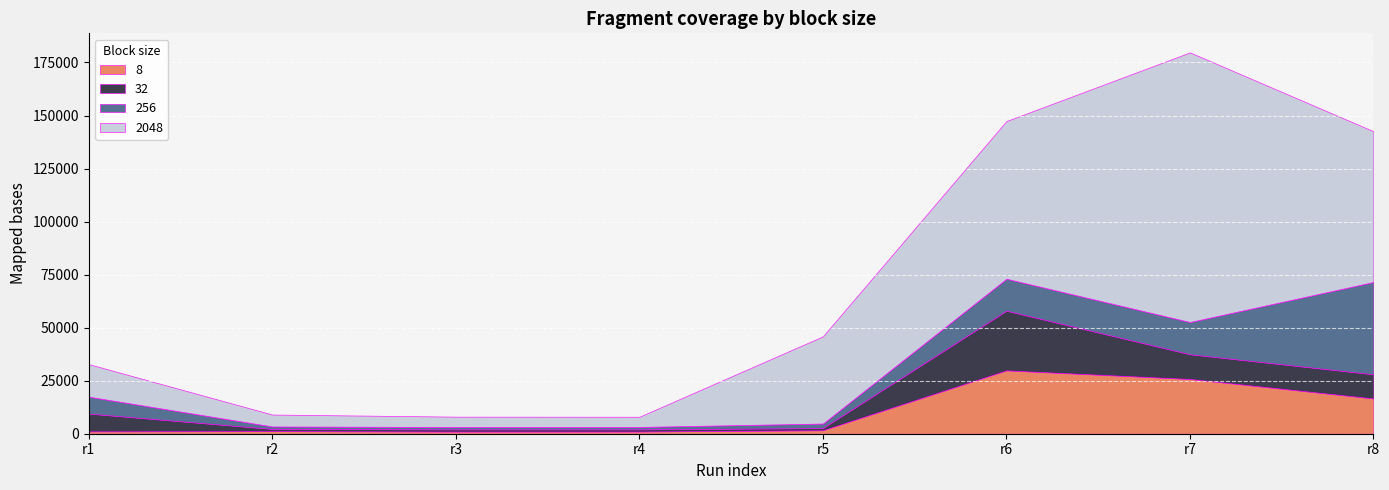

Which series ends up on top after the final intersection of 8 and 256?

256